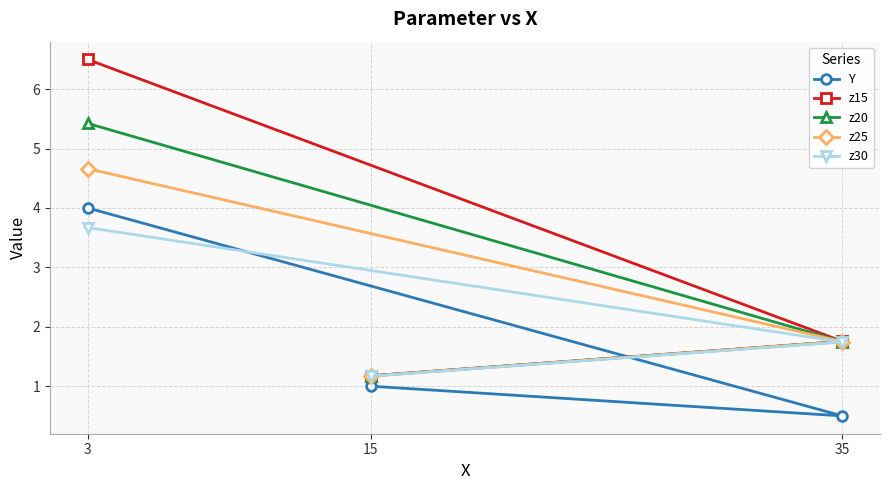

How many lines are shown in the chart?

5